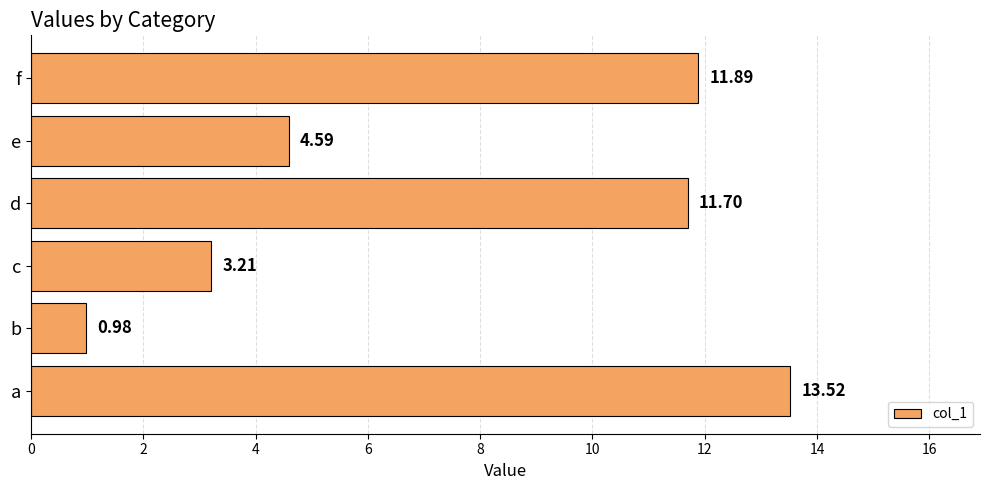

Which category has the lowest value across all series?

b